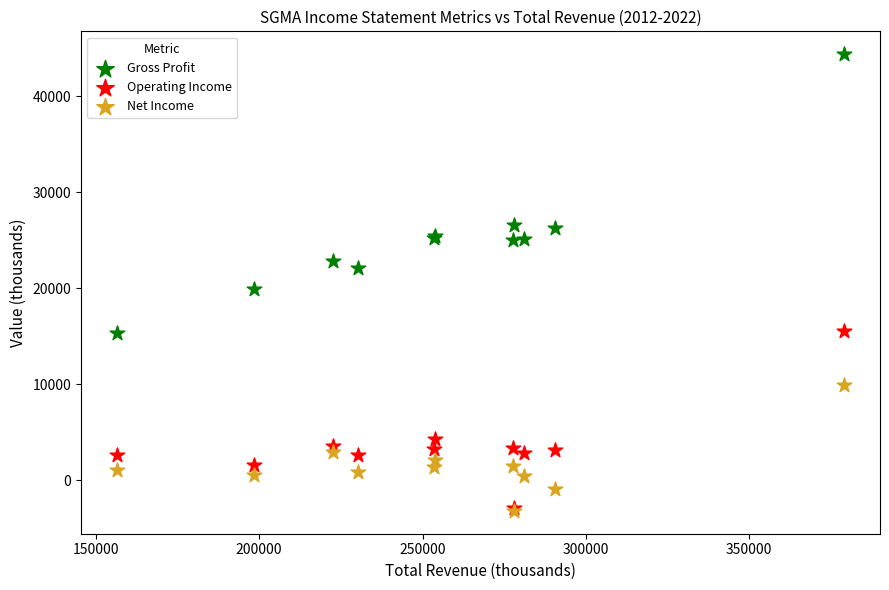

Which series has the widest spread of Y values?

Gross Profit